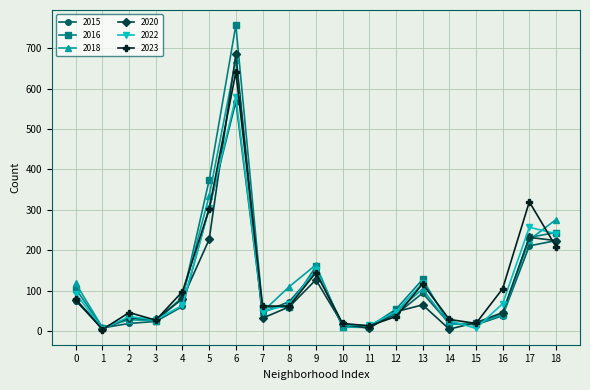

After their last crossing, which series has the higher values: 2023 or 2016?

2016